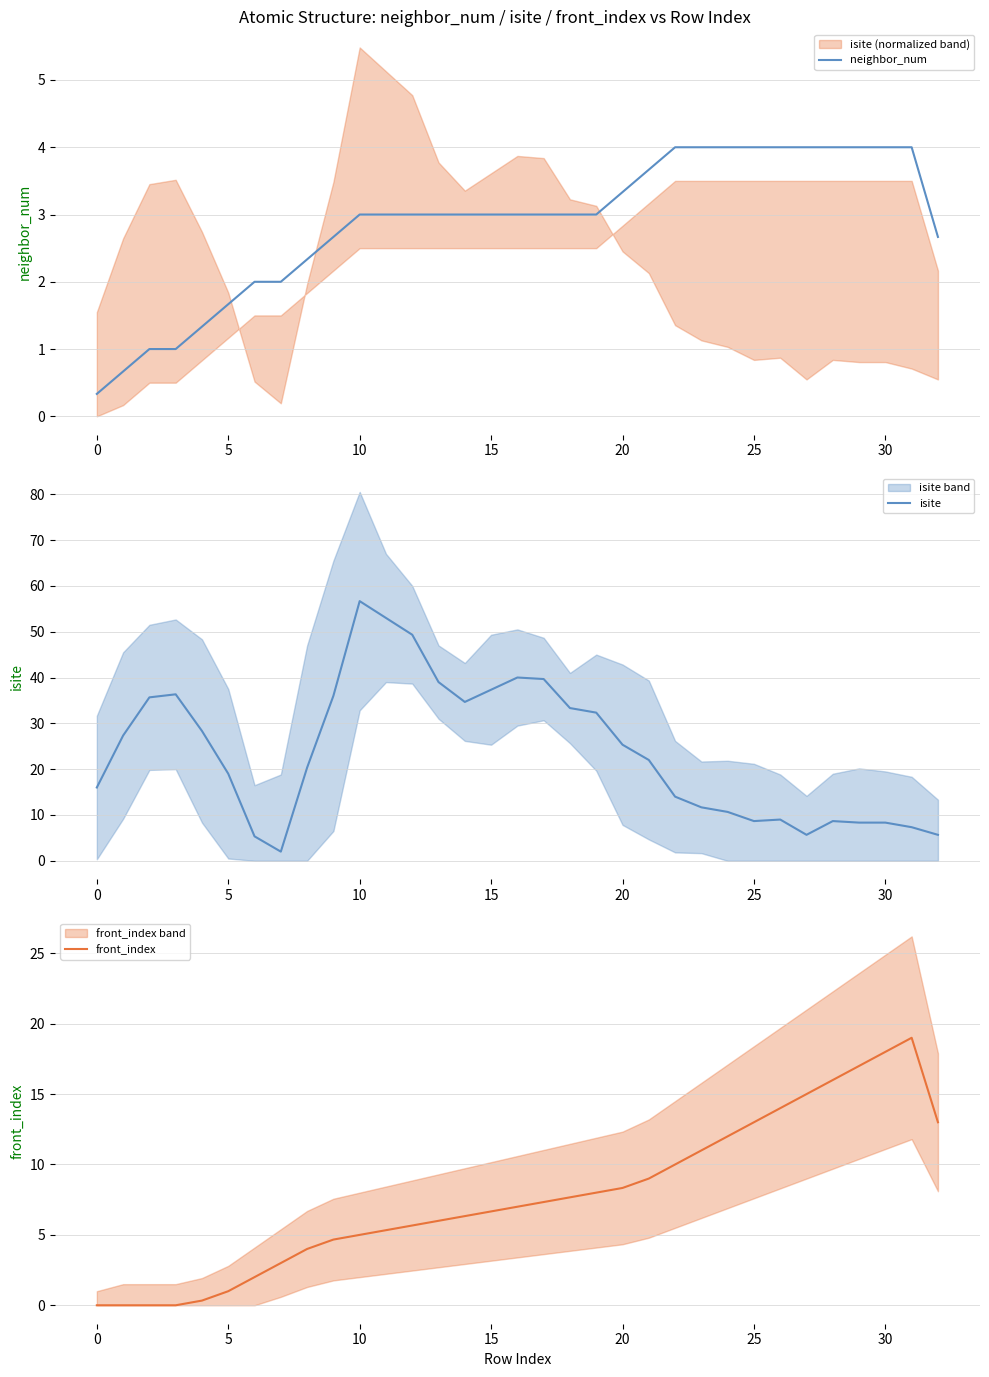

What is the total value across all series at 11?

61.3